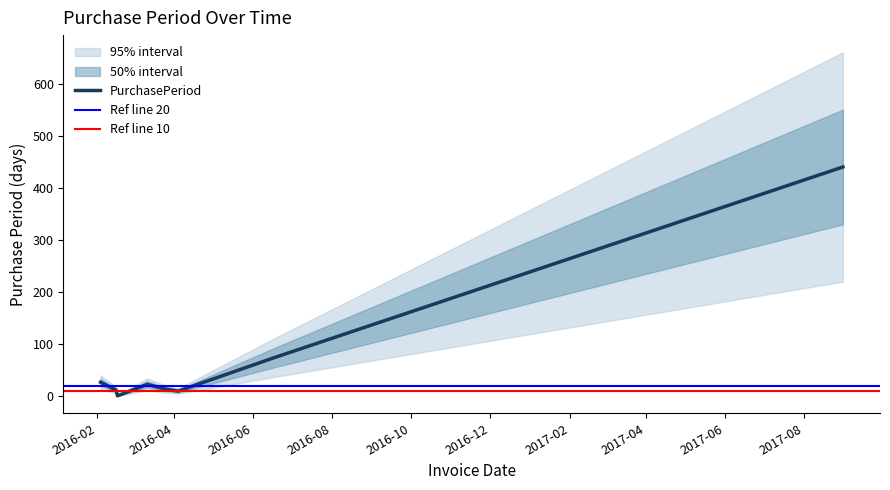

How many values exceed 23?

3